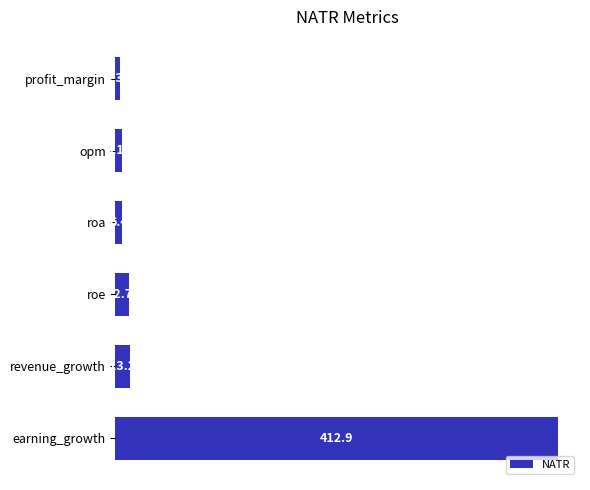

What is the ratio of the value at profit_margin to the value at roa?

0.7